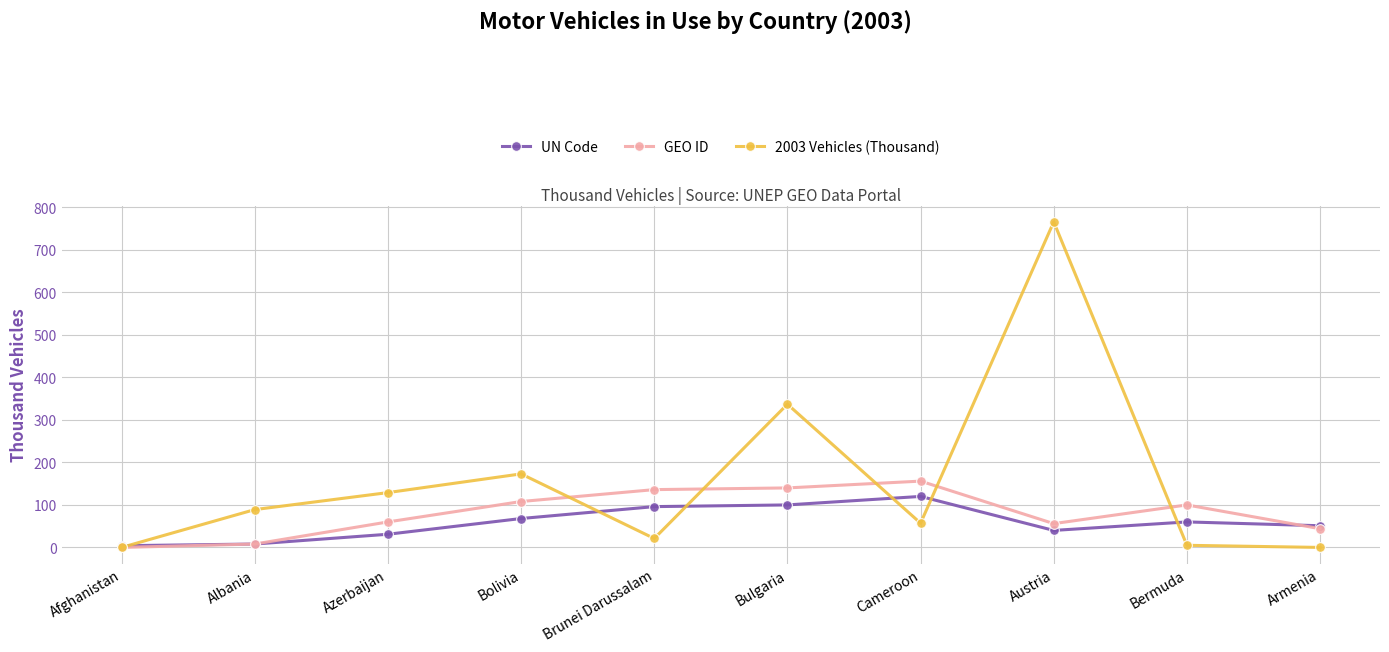

At which category is the sum across all series the highest?

Austria